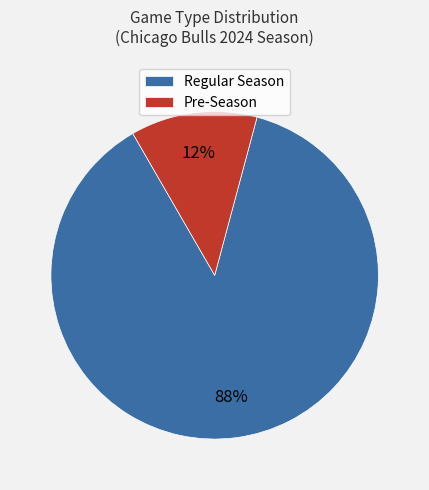

Is there a majority slice in this chart?

Yes